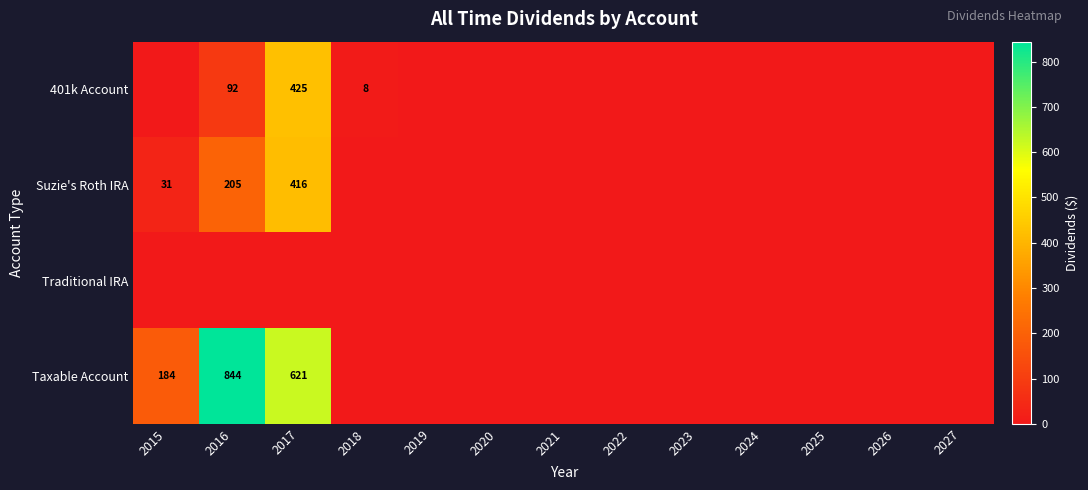

How many data points does each series have?

13